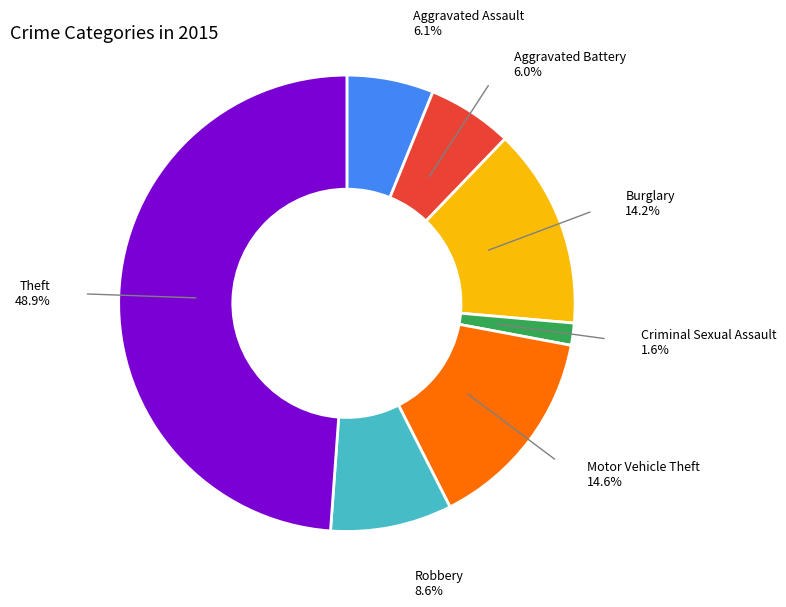

Is there any slice that represents more than half of the pie?

No